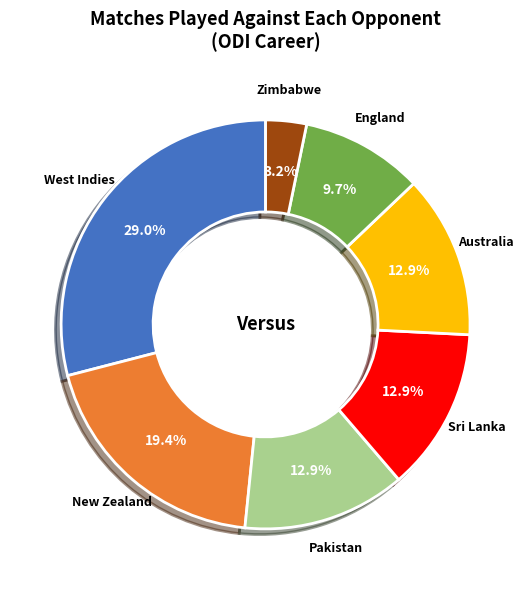

Is there any slice that represents more than half of the pie?

No